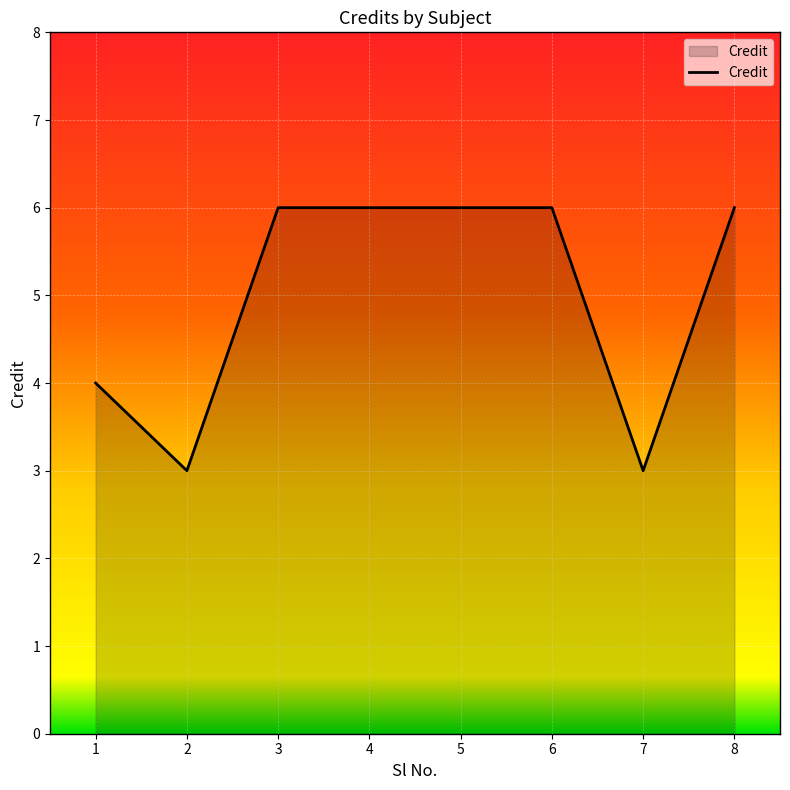

At which category does the data reach its first local valley?

2